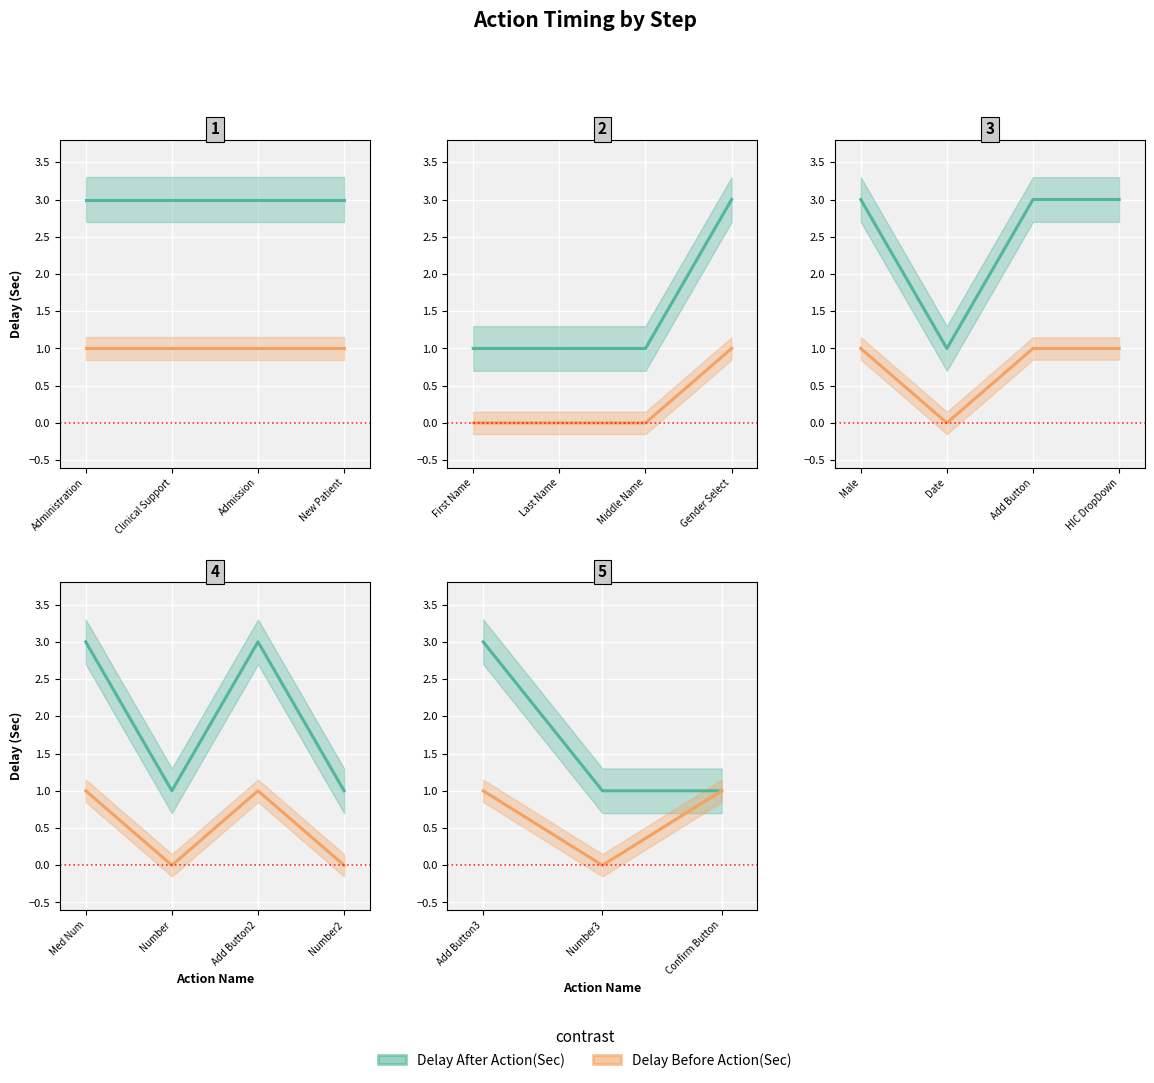

Does the chart display data point markers on the line(s)?

No